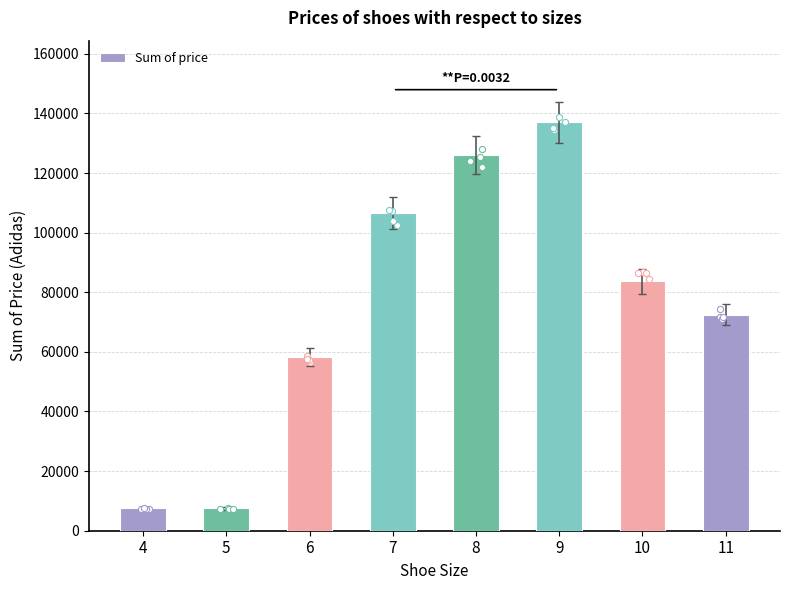

What is the change in value from 5 to 11?

+65006